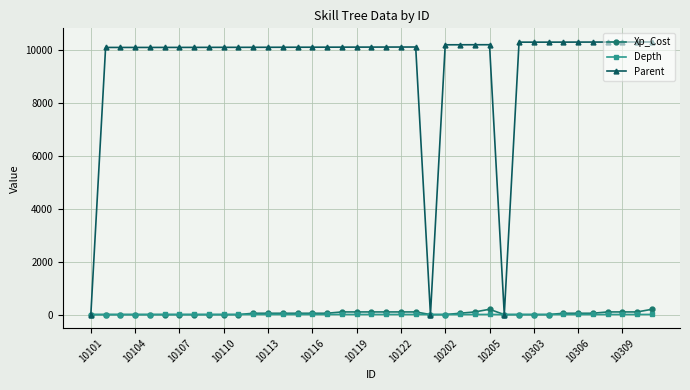

List the series in order of their peak value, lowest first.

Depth, Xp_Cost, Parent